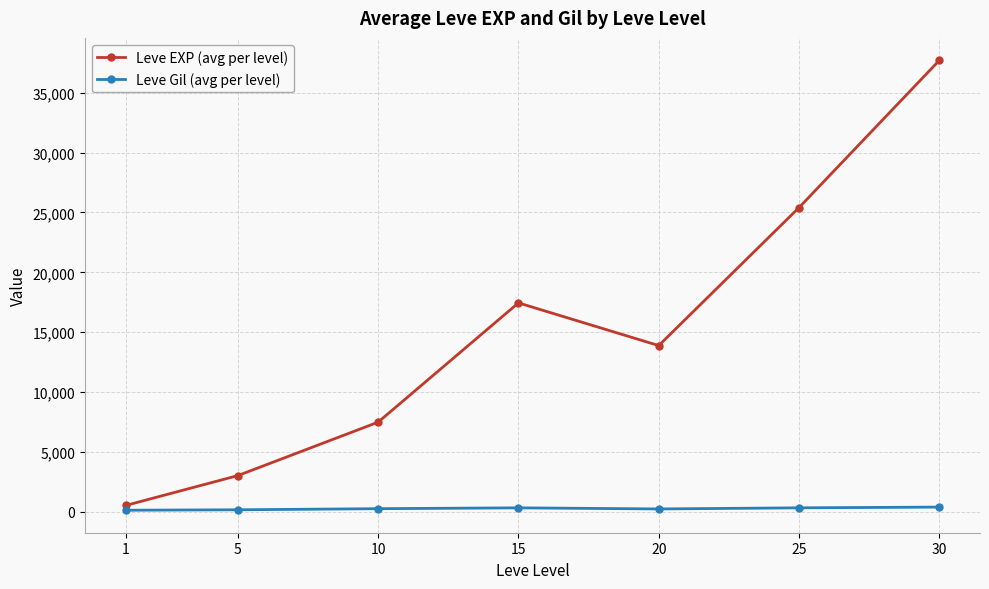

True or false: Leve Gil (avg per level) and Leve EXP (avg per level) cross at least once.

False